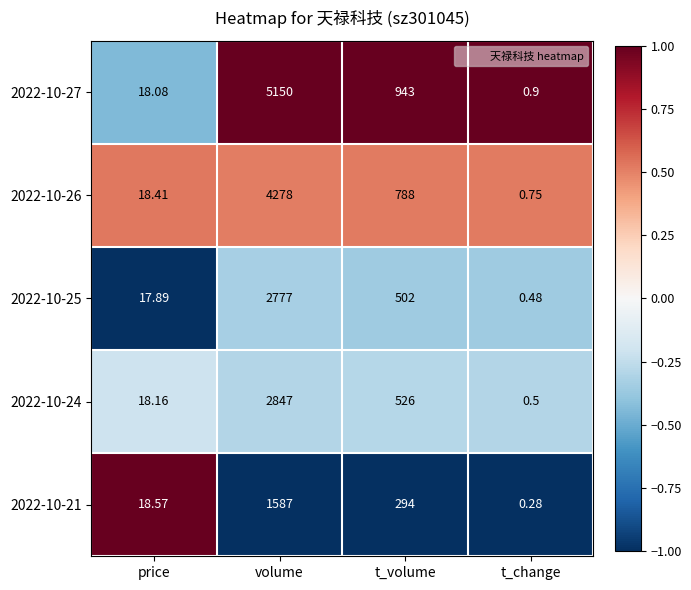

Rank the series at t_volume from highest to lowest value.

2022-10-27, 2022-10-26, 2022-10-24, 2022-10-25, 2022-10-21